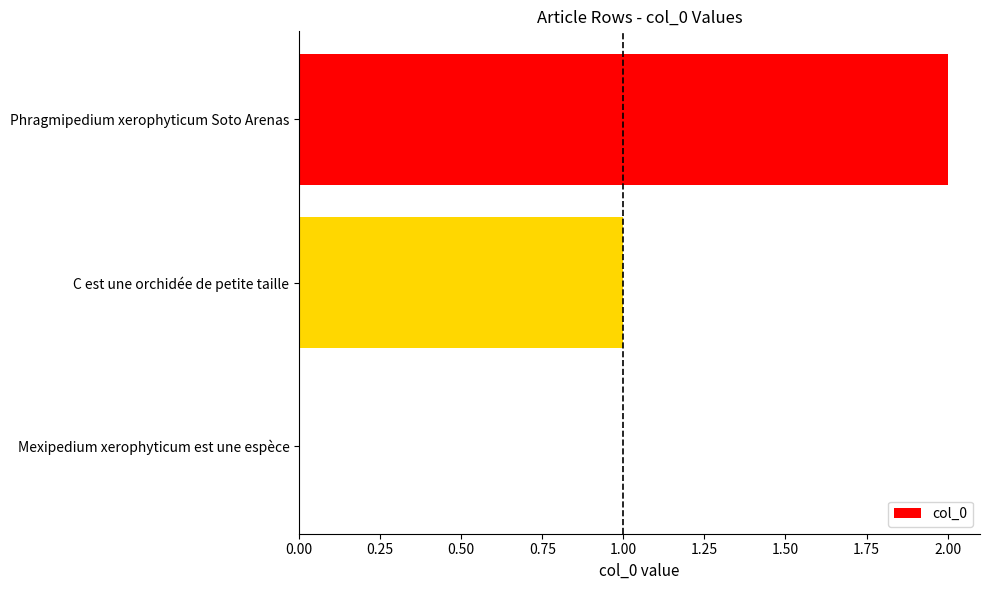

How many series are shown in this chart?

1